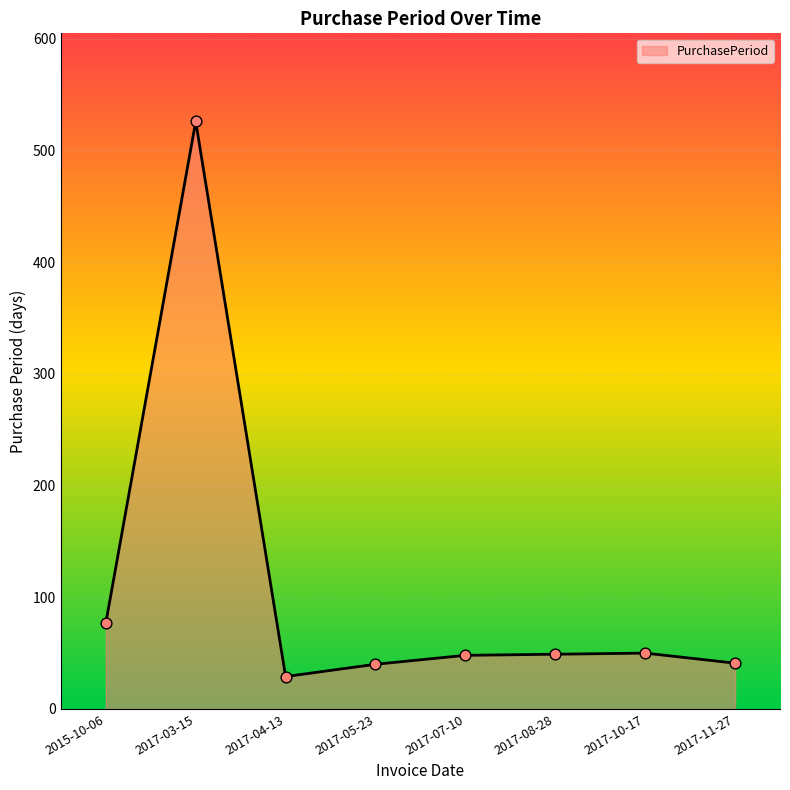

Between 2017-10-17 and 2017-04-13, which is larger?

2017-10-17